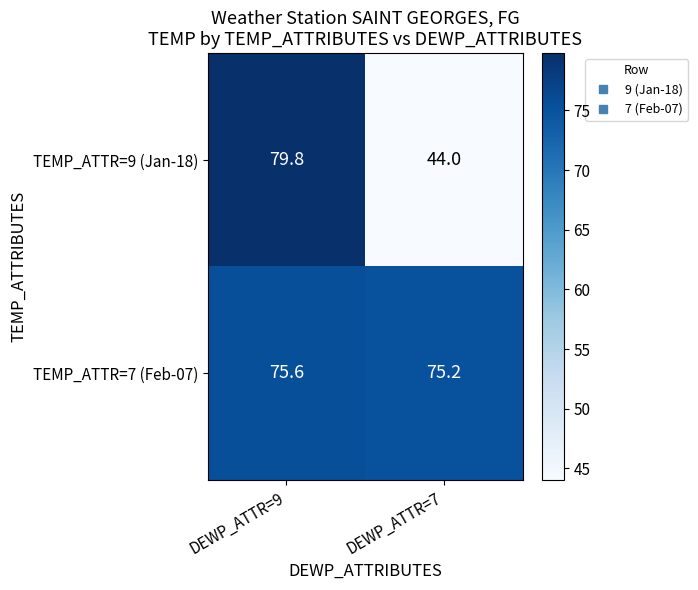

Reading left to right, list all the values displayed in this chart.

TEMP_ATTR=9 (Jan-18): DEWP_ATTR=9=79.8	DEWP_ATTR=7=44.0
TEMP_ATTR=7 (Feb-07): DEWP_ATTR=9=75.6	DEWP_ATTR=7=75.2